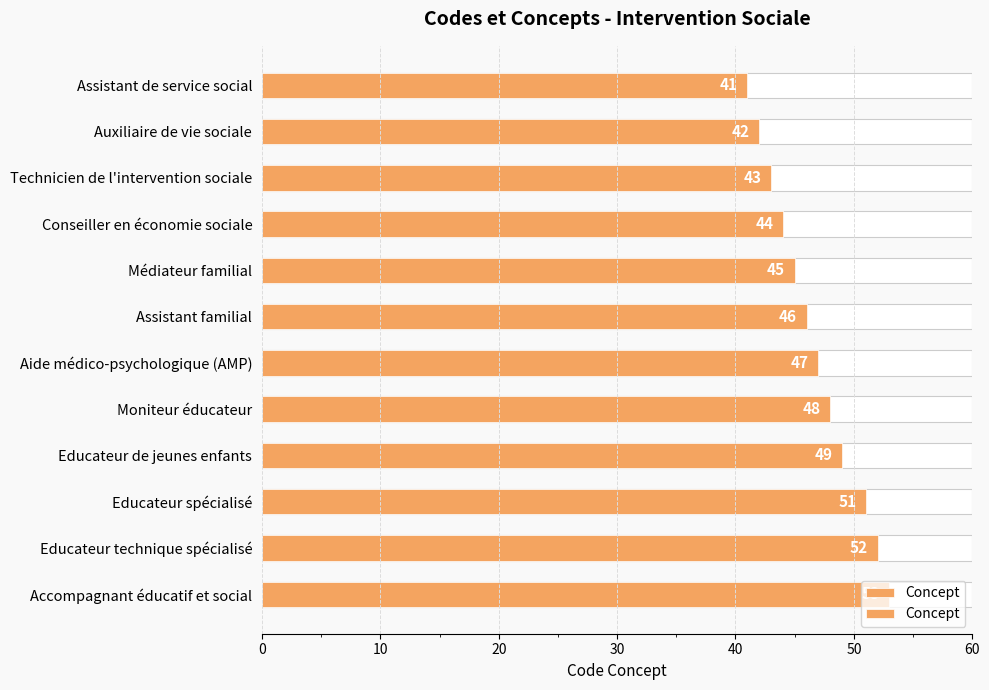

What is the change in value from Educateur technique spécialisé to Accompagnant éducatif et social?

+1